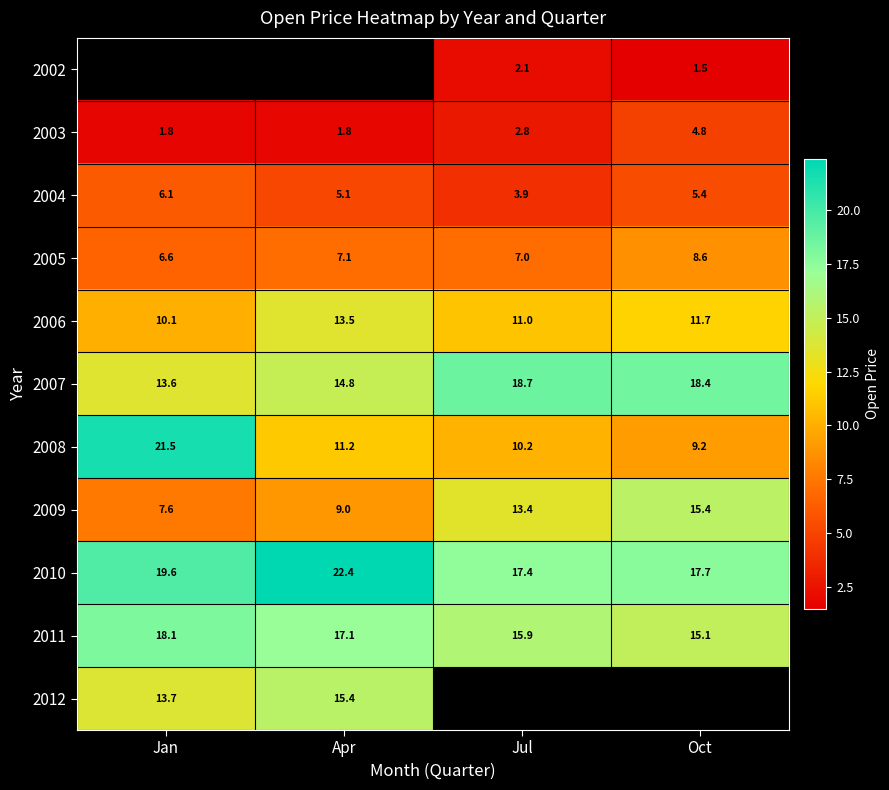

Between Jan and Oct, which is larger?

Oct